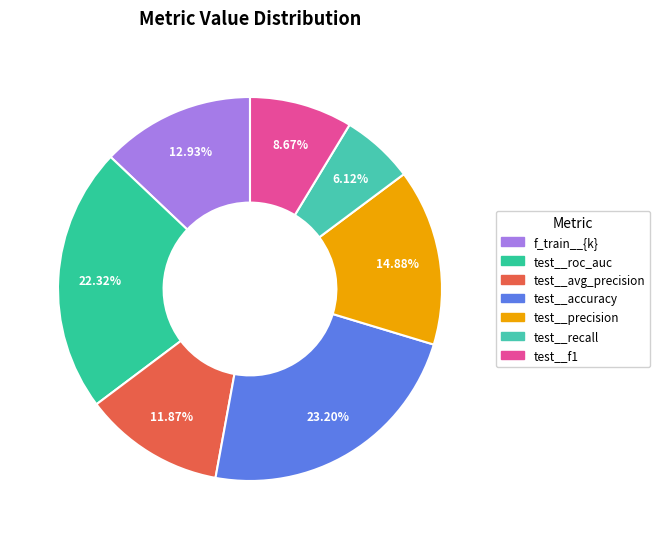

Rank the categories by value from highest to lowest.

test__accuracy, test__roc_auc, test__precision, f_train__{k}, test__avg_precision, test__f1, test__recall